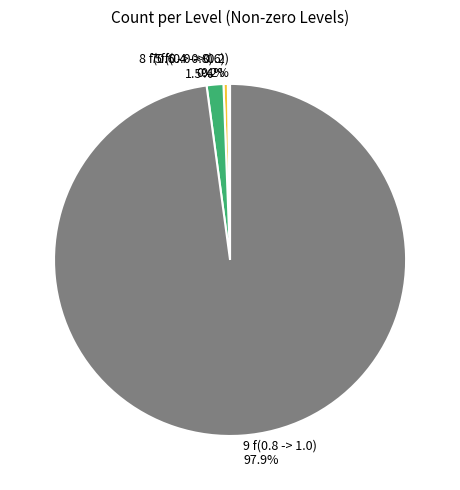

Which slice is the largest?

9 f(0.8 -> 1.0)